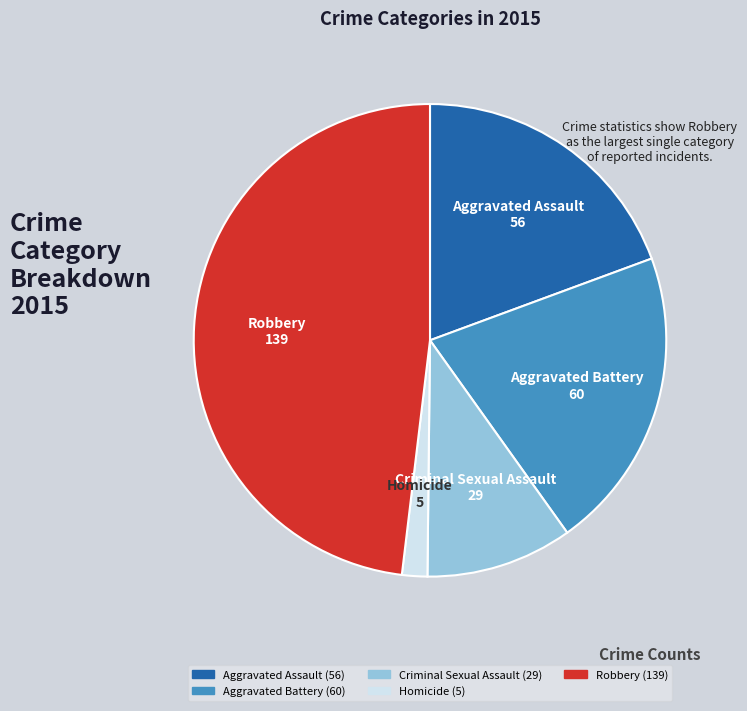

Do Aggravated Battery (60) and Aggravated Assault (56) together represent more than half of the pie?

No